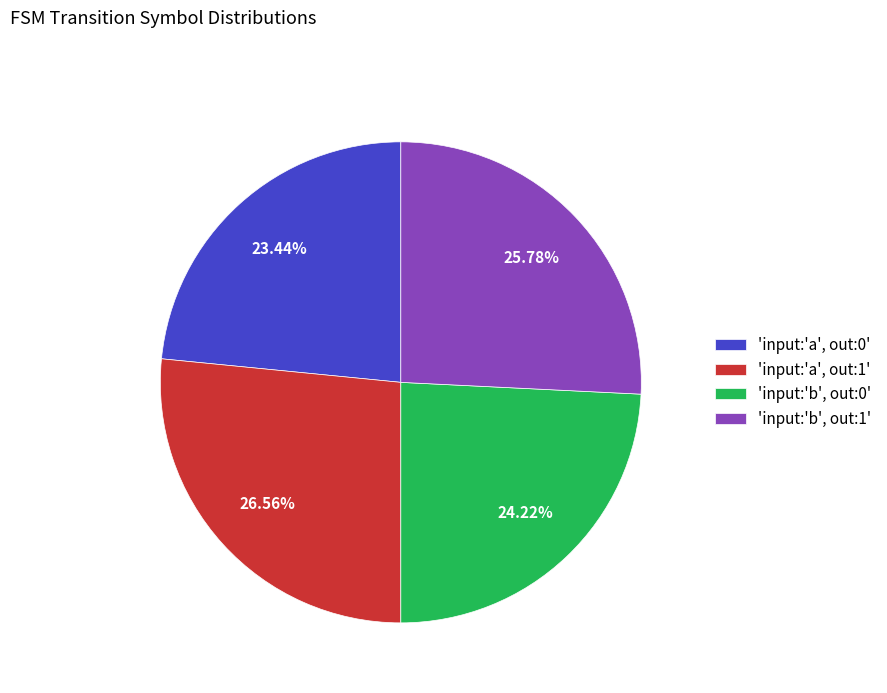

What is the ratio of the value at 'input:'b', out:0' to the value at 'input:'a', out:0'?

1.0